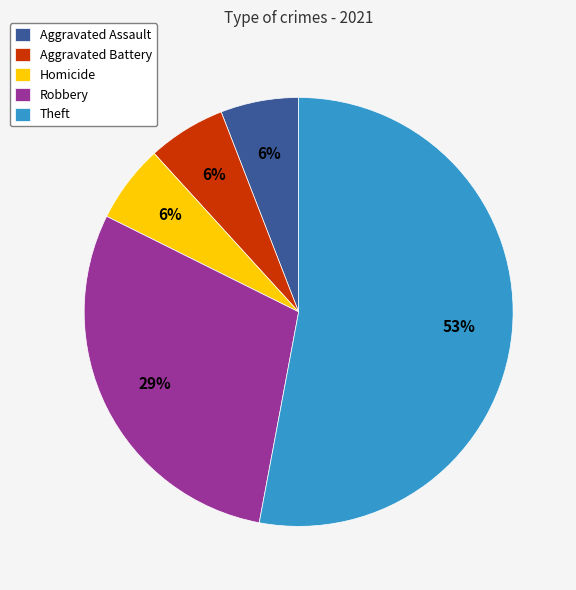

To the nearest percent, what portion does Homicide represent?

6%